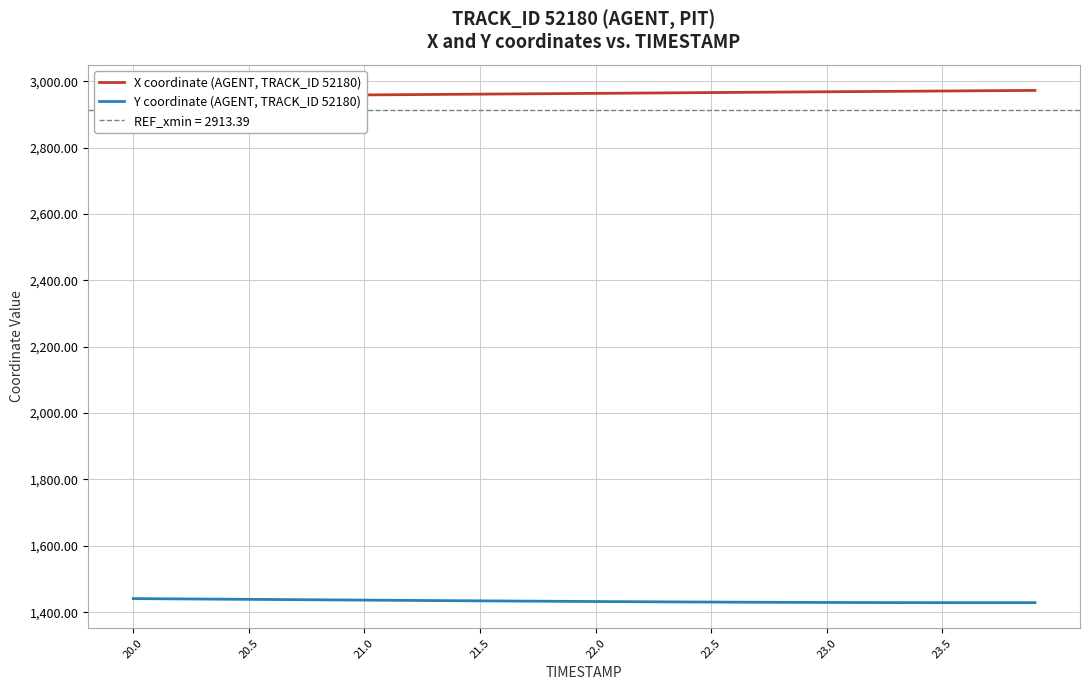

What is the maximum value for Y coordinate (AGENT, TRACK_ID 52180)?

1440.9